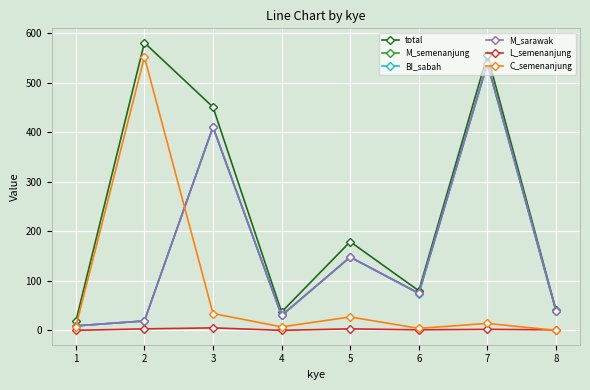

Does the chart display data point markers on the line(s)?

Yes